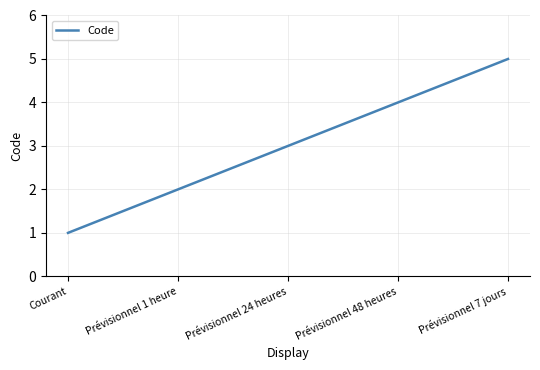

Rank the categories by value from lowest to highest.

Courant, Prévisionnel 1 heure, Prévisionnel 24 heures, Prévisionnel 48 heures, Prévisionnel 7 jours